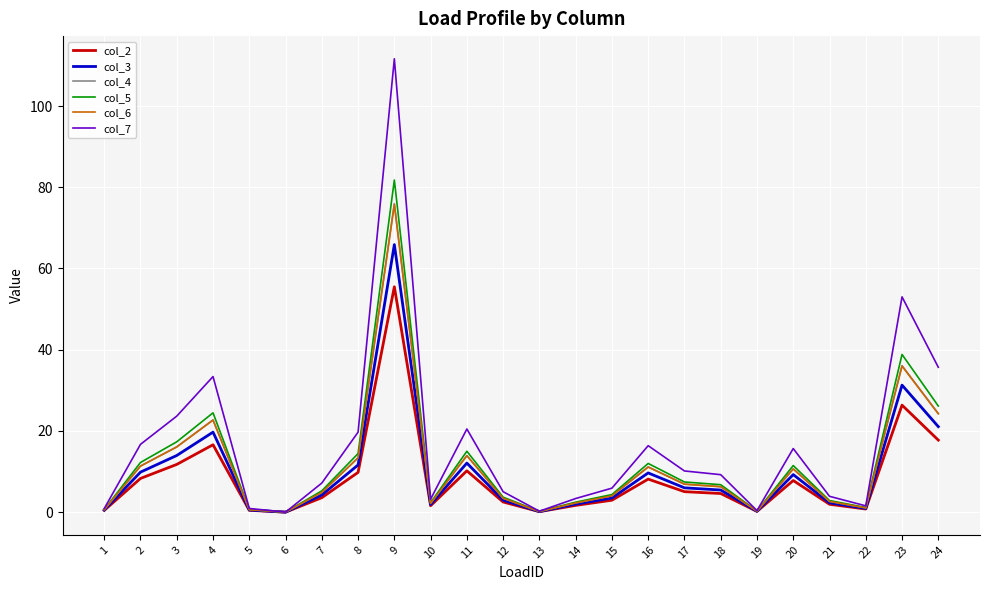

The col_4 series shows 20.7 at 11. True or false?

False